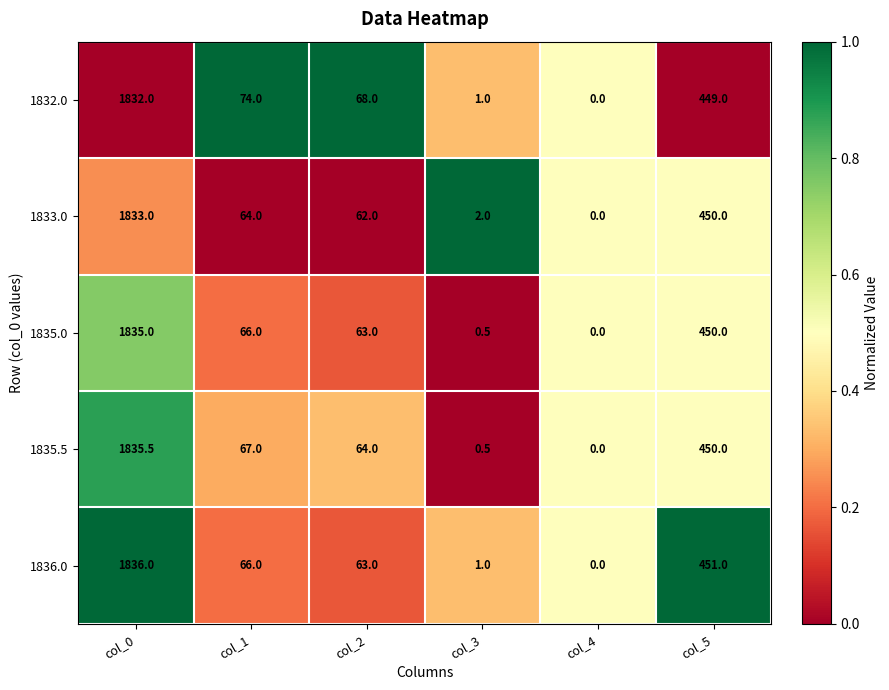

At which category does the chart reach its minimum across all series?

col_4